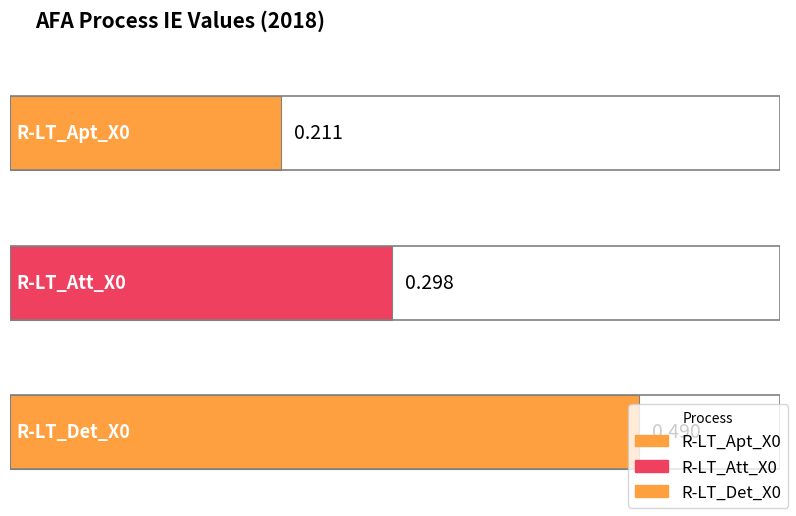

Read the value at R-LT_Apt_X0.

0.2